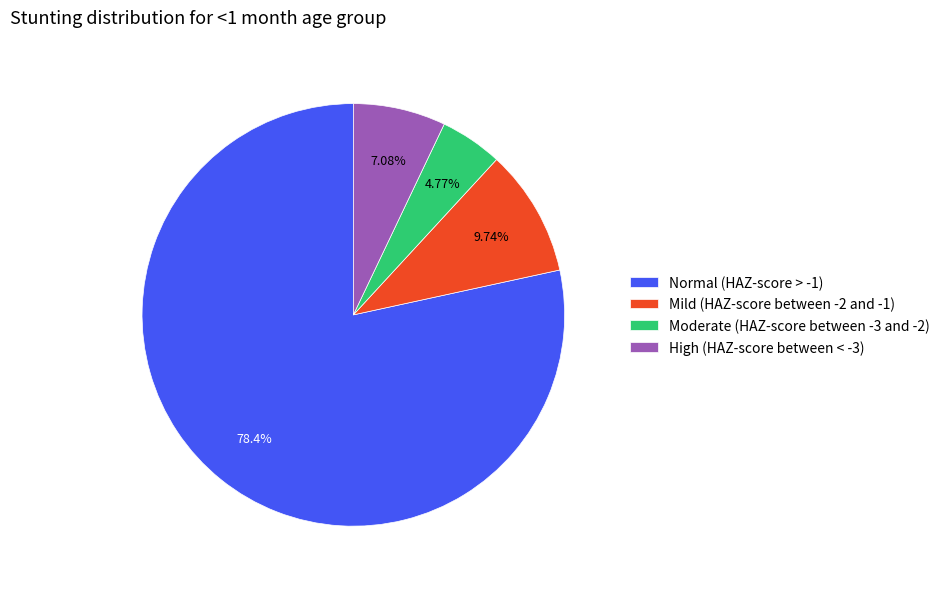

Rank the categories by value from highest to lowest.

Normal (HAZ-score > -1), Mild (HAZ-score between -2 and -1), High (HAZ-score between < -3), Moderate (HAZ-score between -3 and -2)